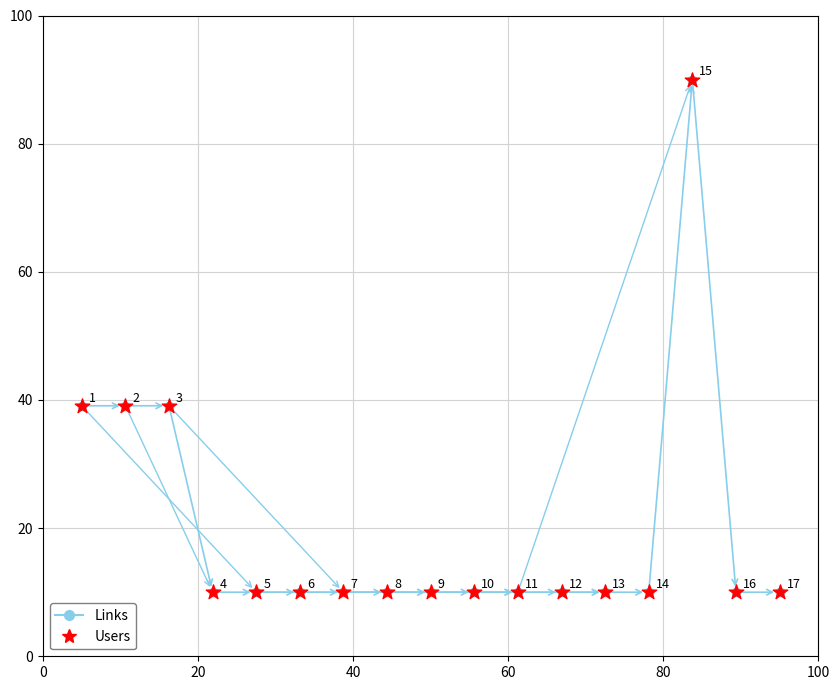

What is the difference between the maximum and minimum values?

80.0